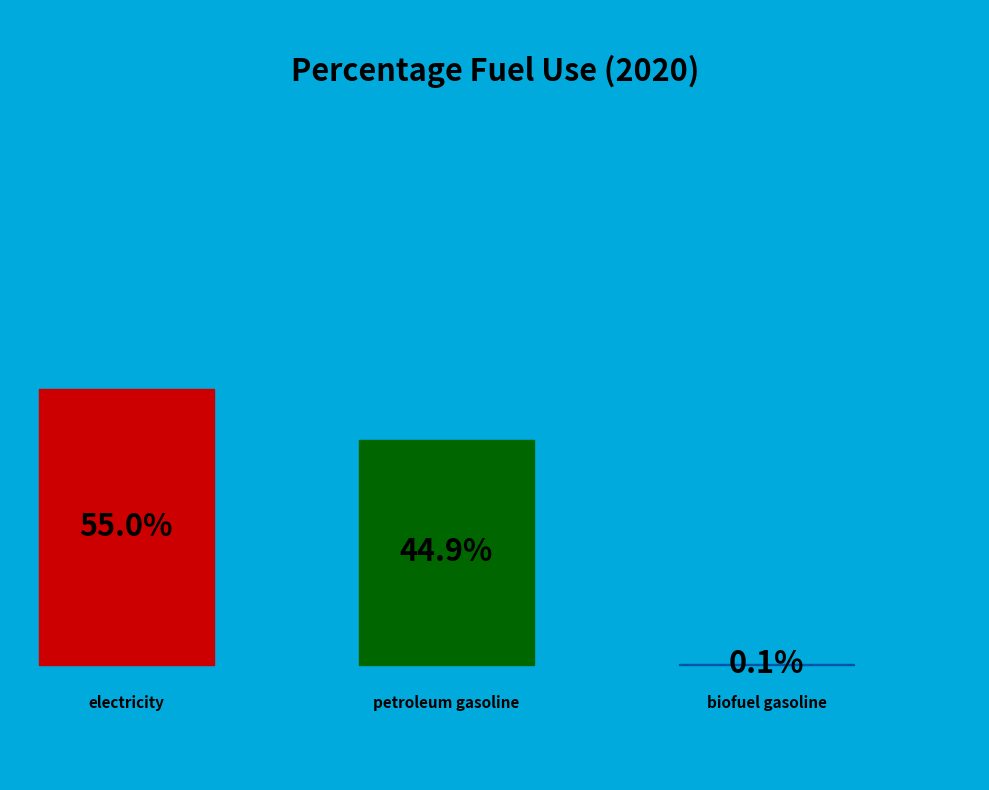

Is electricity the majority of the pie?

Yes